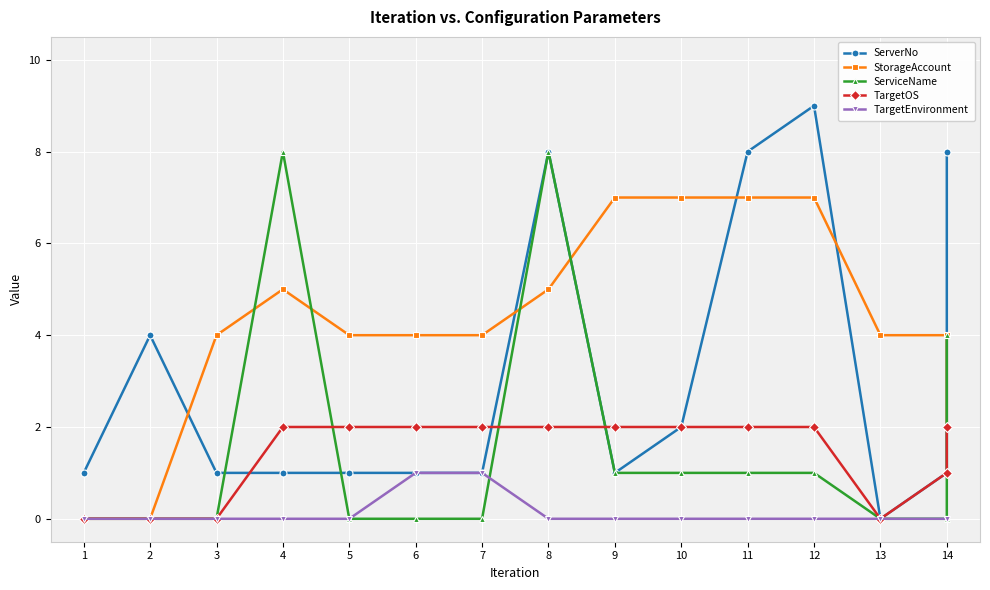

What is the greatest value displayed?

9